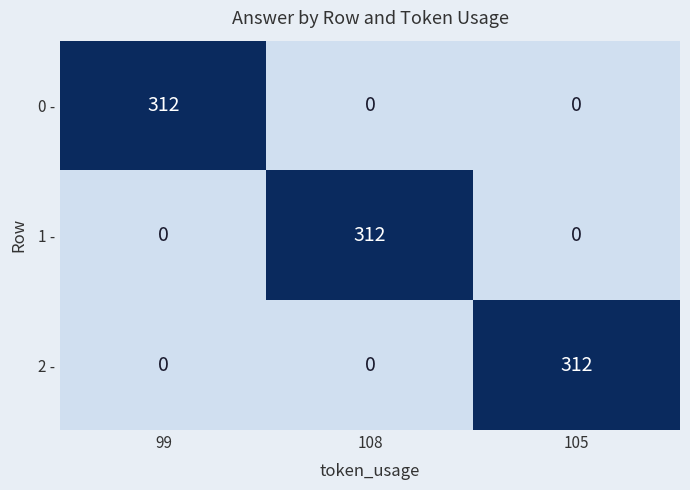

What is the difference between the maximum and minimum values in the 2 - series?

312